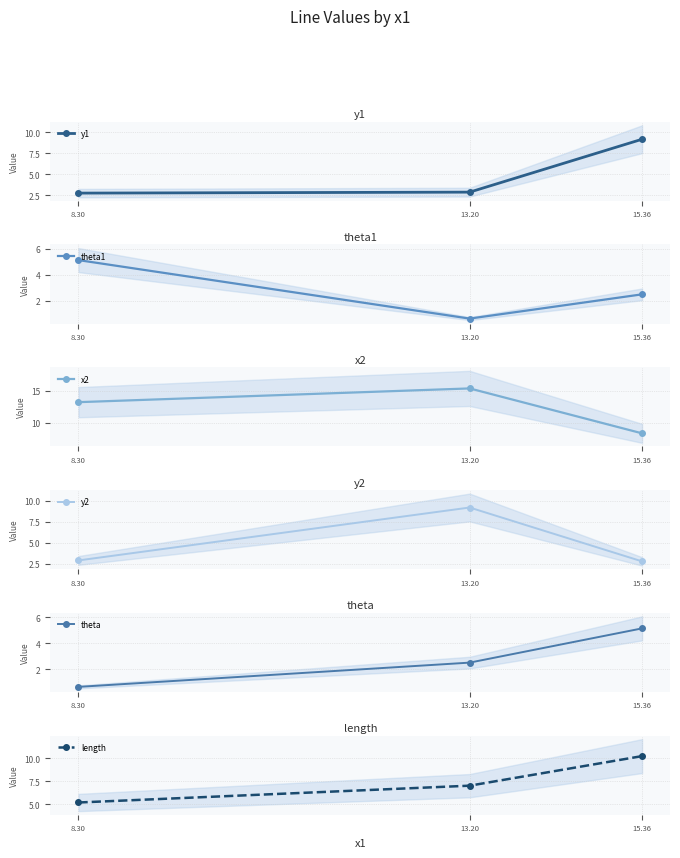

At which label does y2 reach its minimum?

15.36